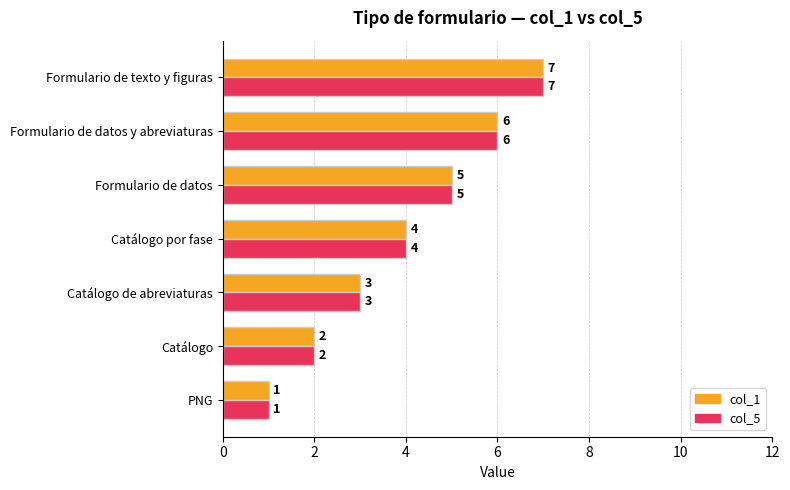

How many values in the col_5 series are below 4?

3